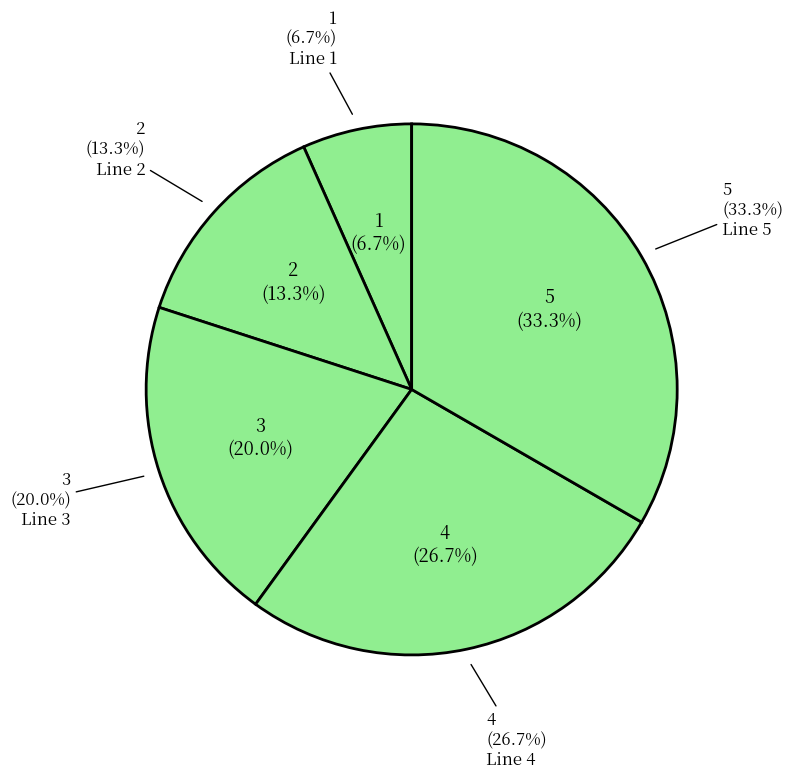

Which slice is the smallest?

Line 1